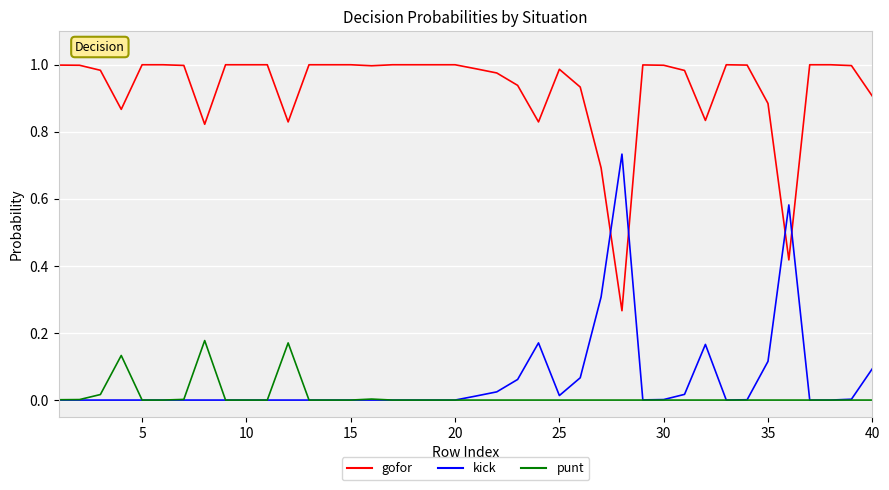

List the series in order of their peak value, lowest first.

punt, kick, gofor